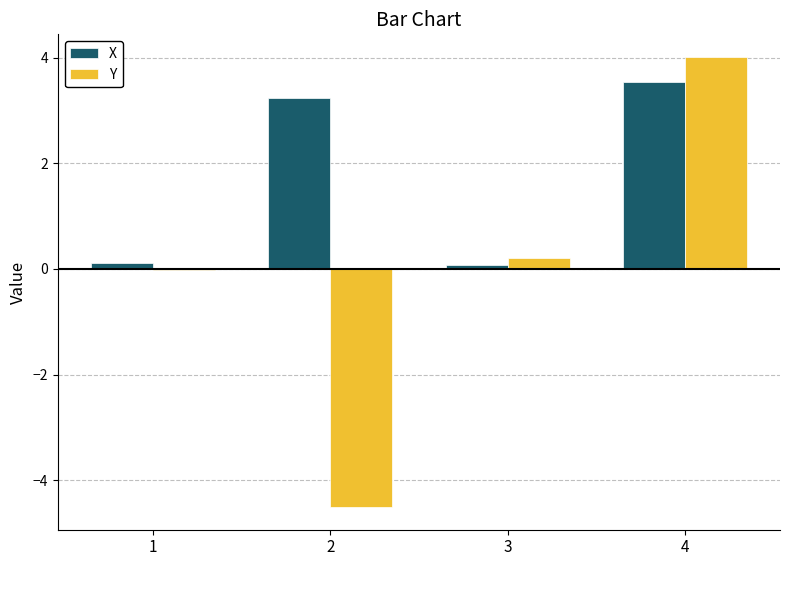

How many bars are there in each group?

2